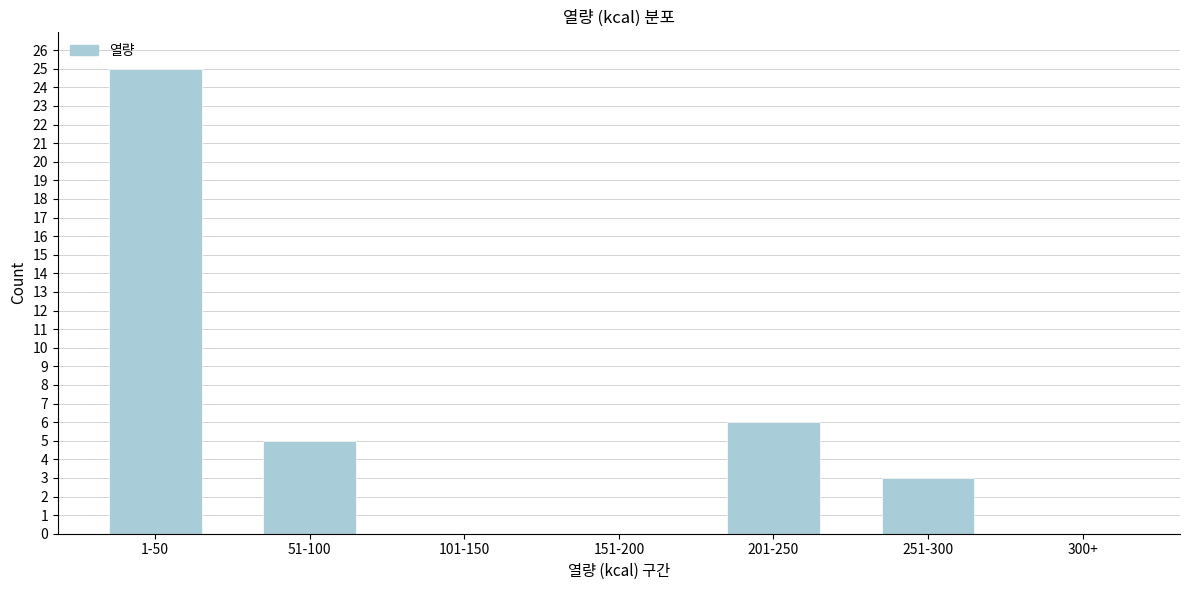

Reading right to left, what are all the values shown in this chart?

300+=0	251-300=3	201-250=6	151-200=0	101-150=0	51-100=5	1-50=25